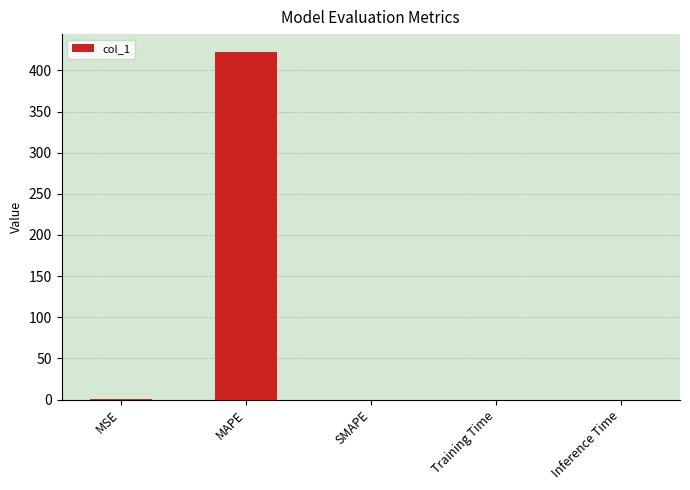

Is it true that the value at Inference Time is 0.0?

True